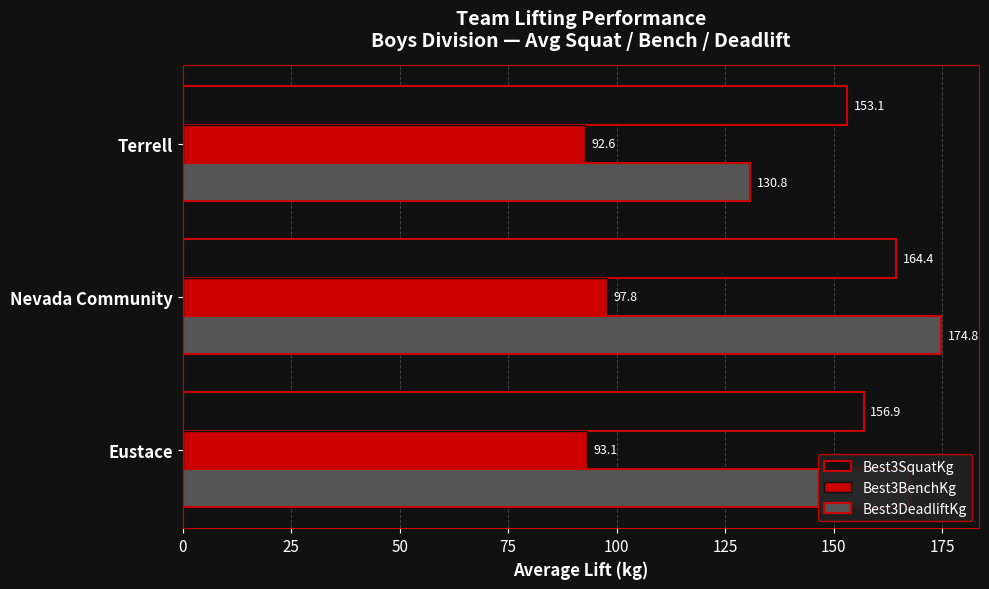

Rank the series by their maximum value, from highest to lowest.

Best3DeadliftKg, Best3SquatKg, Best3BenchKg